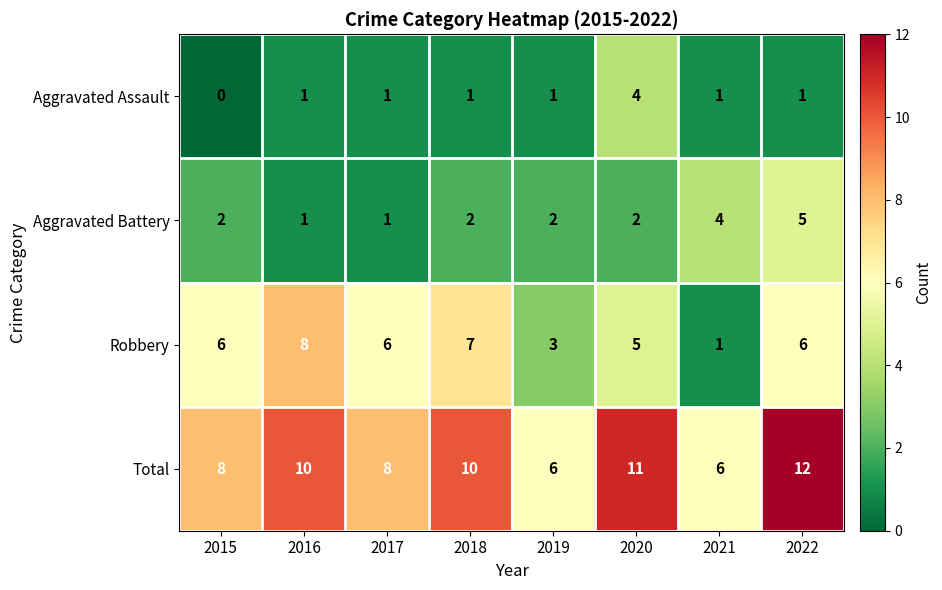

What is the difference between the maximum and second lowest values in the Total series?

6